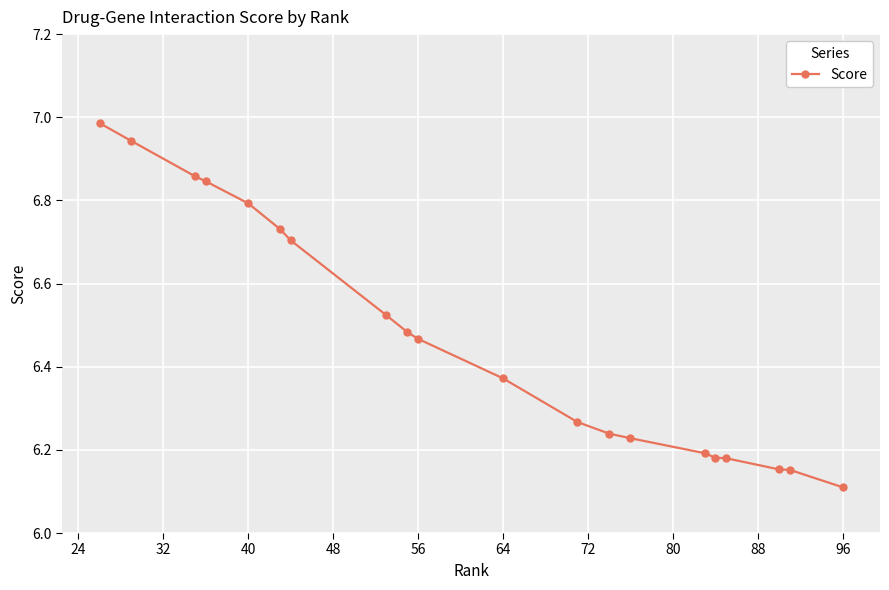

What is the minimum value shown in the chart?

6.1